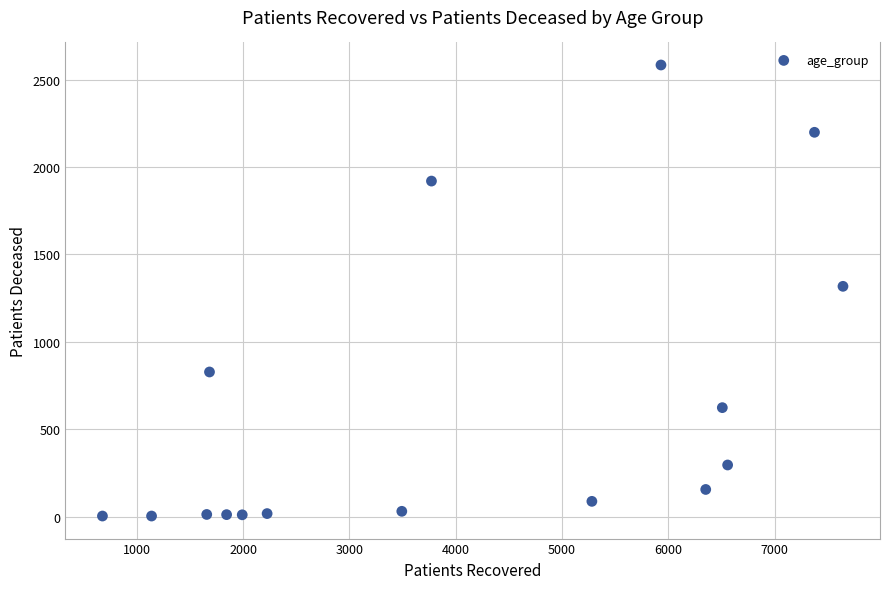

What is the range of Y values (max minus min)?

2580